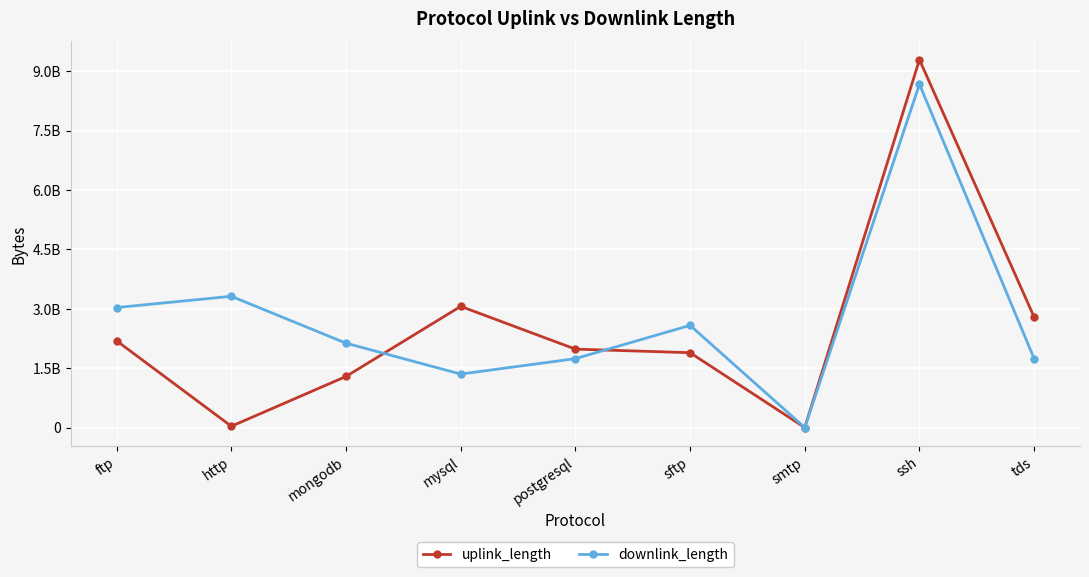

At how many categories does at least one series exceed 31323616?

8